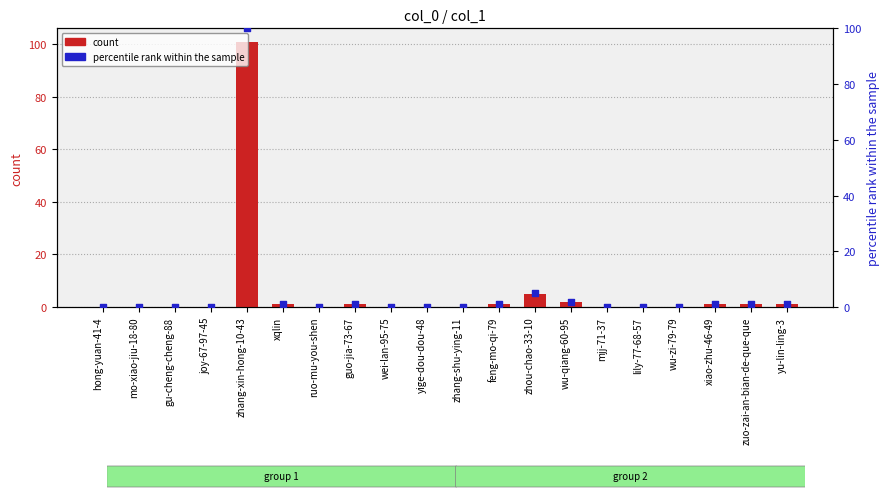

Which series reaches the minimum Y coordinate?

col_1 count